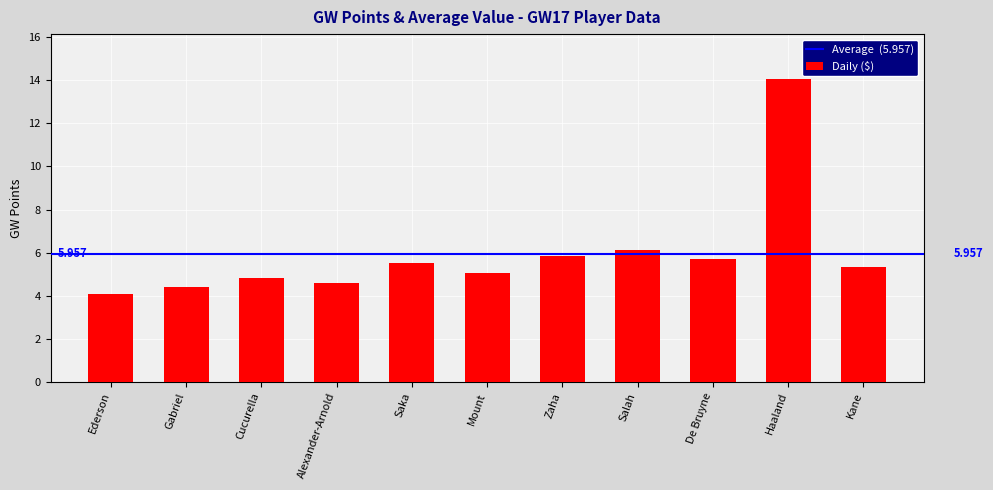

List the labels in order of value, smallest first.

Ederson, Gabriel, Alexander-Arnold, Cucurella, Mount, Kane, Saka, De Bruyne, Zaha, Salah, Haaland